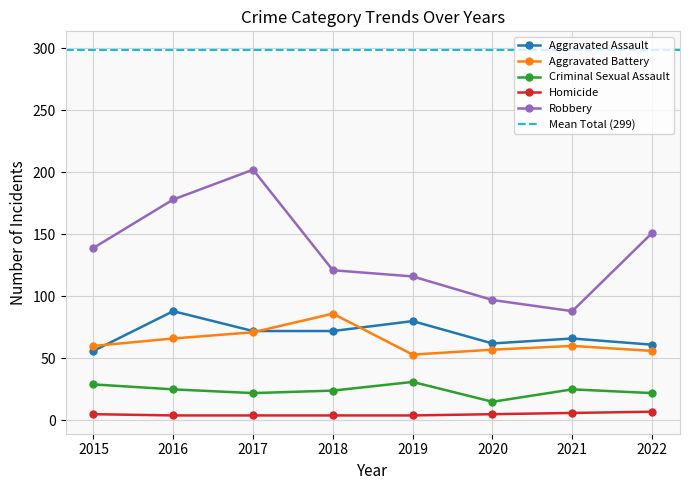

How many distinct data groups are displayed?

5